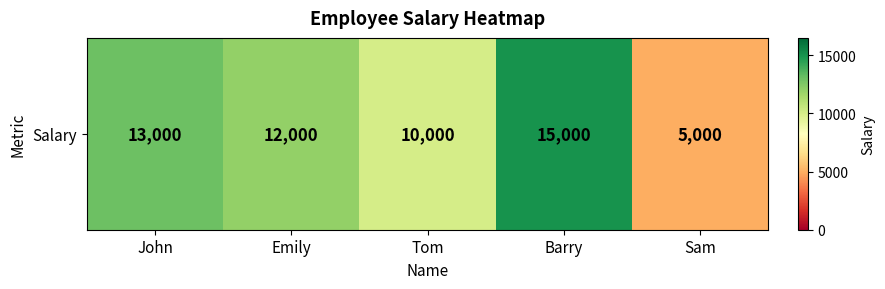

The chart shows a value of 5601 at Barry. True or false?

False